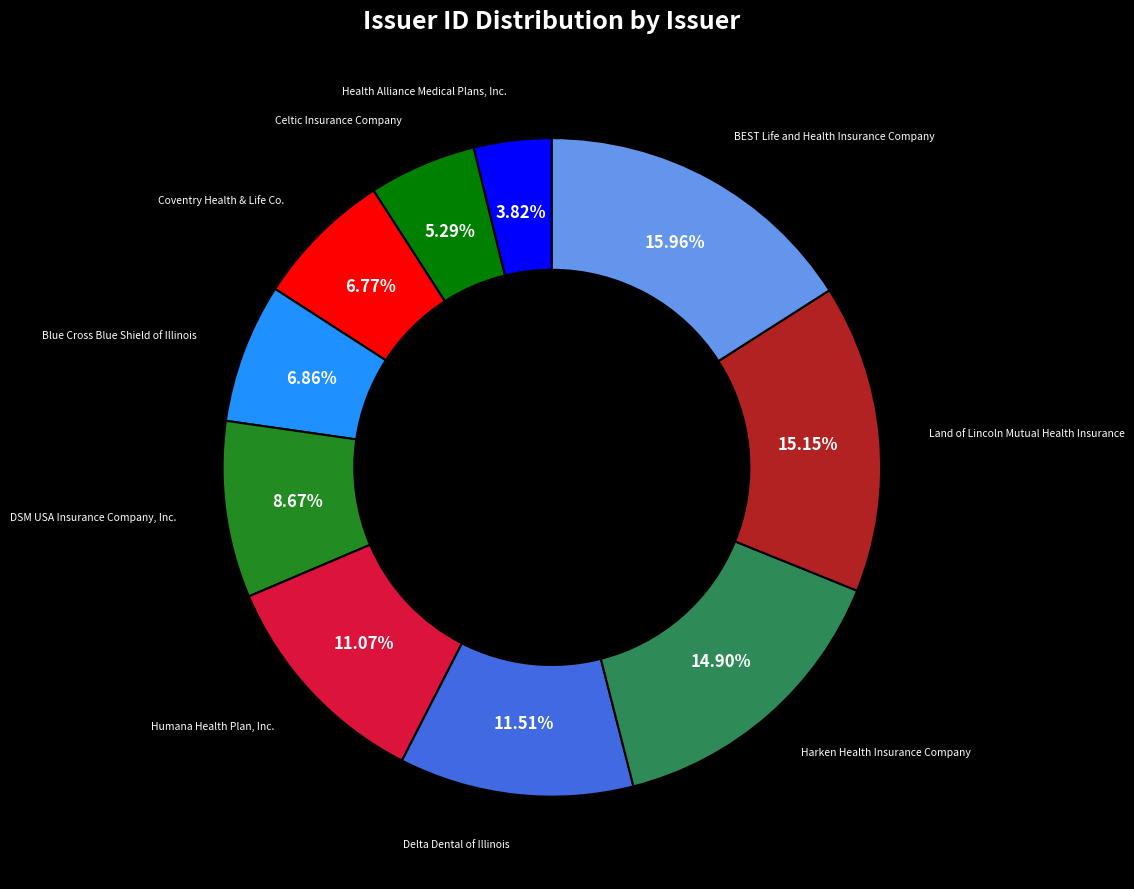

Does Blue Cross Blue Shield of Illinois represent more than half of the total?

No